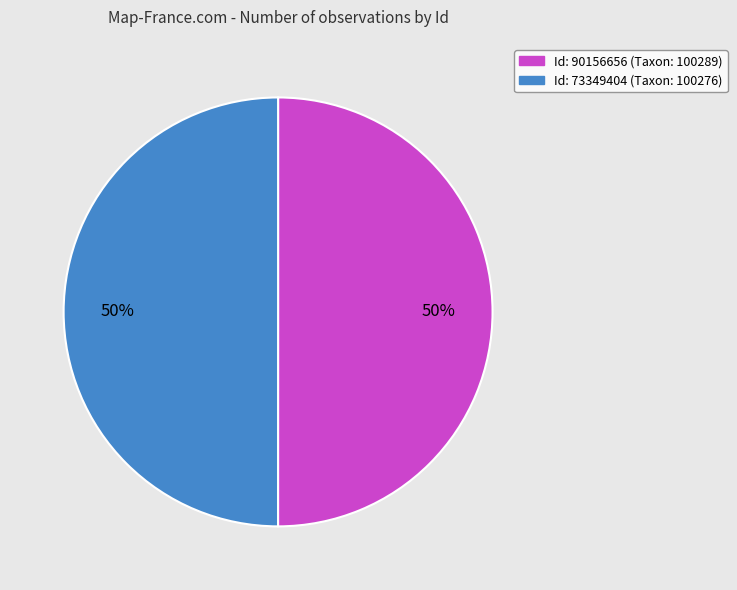

To the nearest percent, what is the average slice percentage?

50%